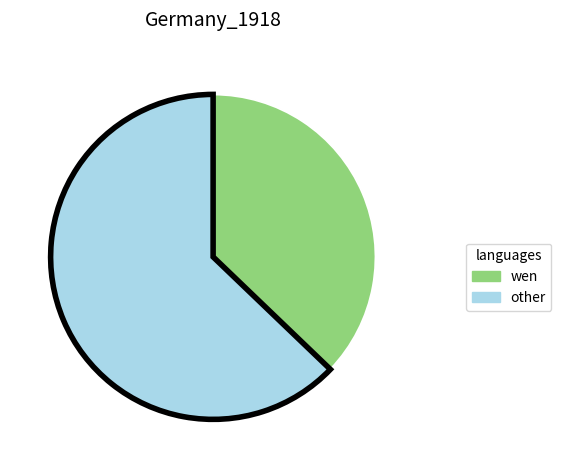

Between other and wen, which is larger?

other